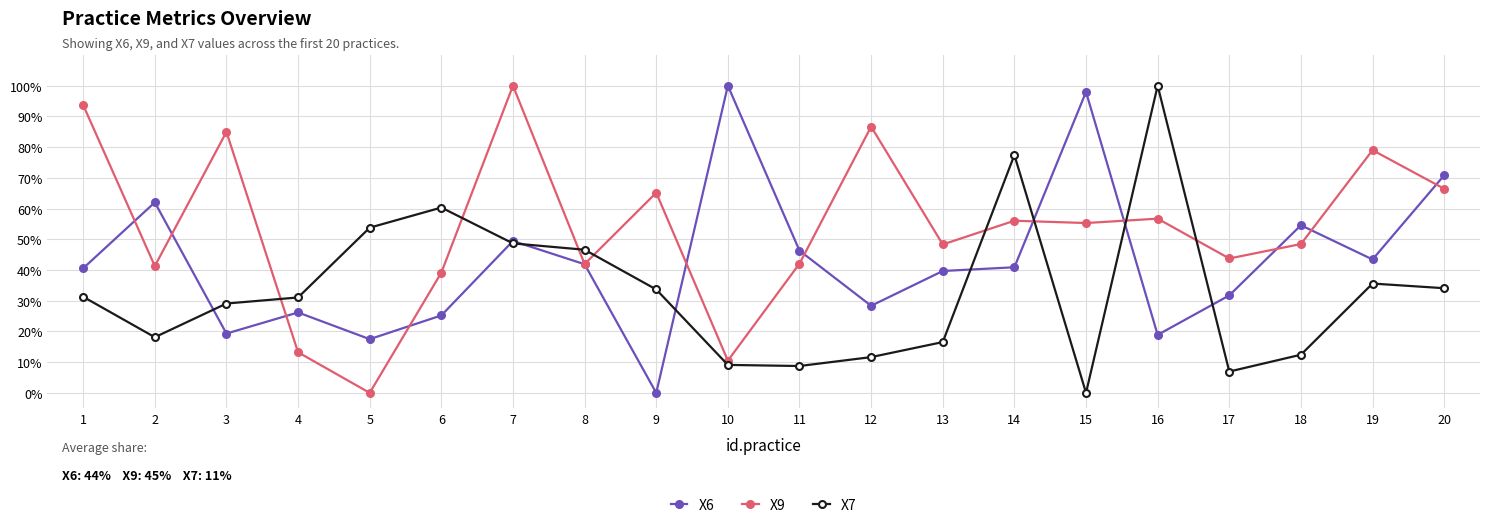

Between which two adjacent categories do X9 and X7 first intersect?

3 and 4